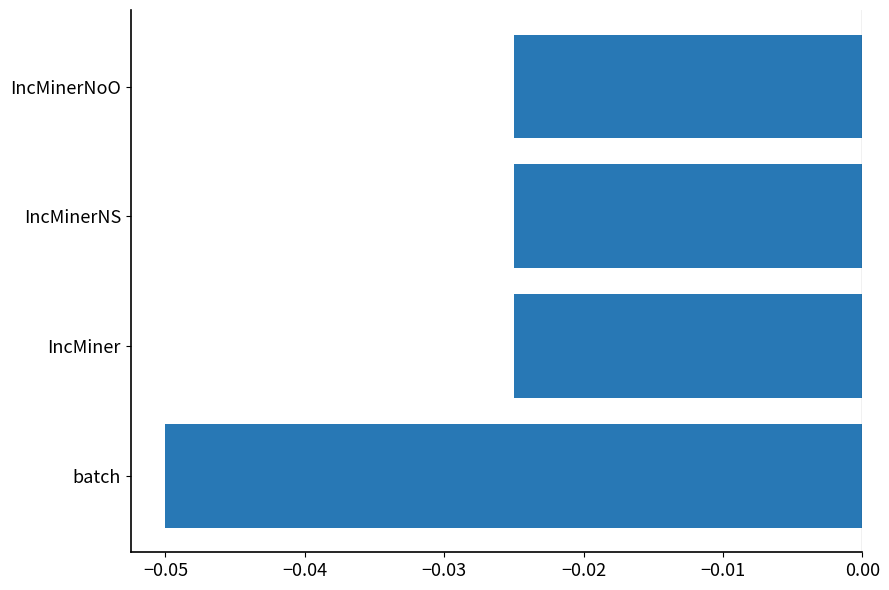

Is it true that the value at batch is -0.1?

False